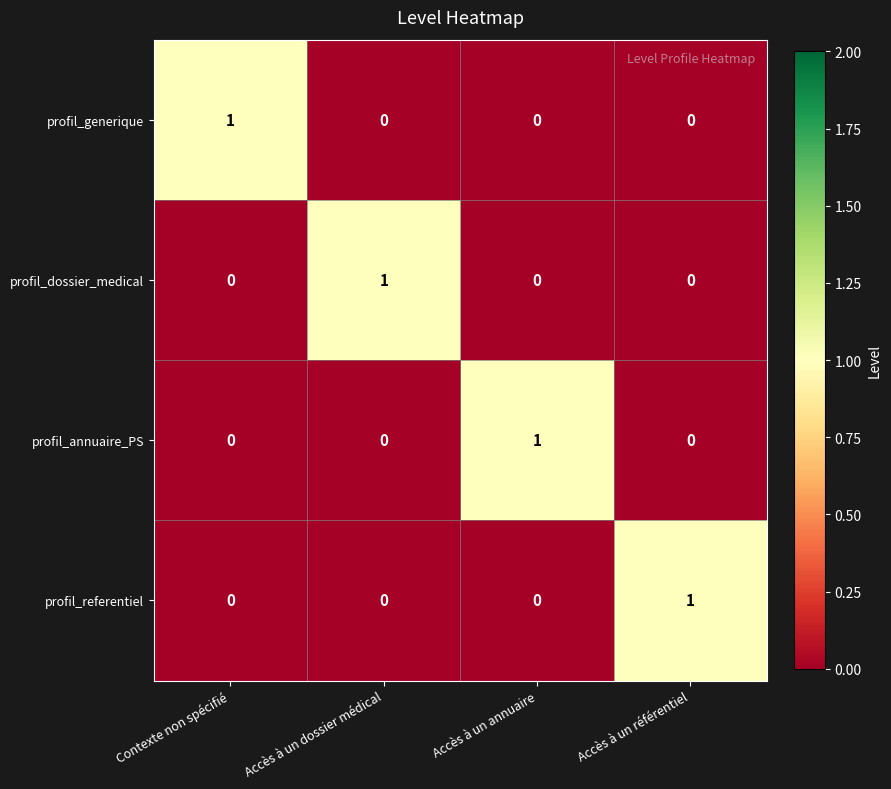

At which label does profil_dossier_medical reach its peak?

Accès à un dossier médical